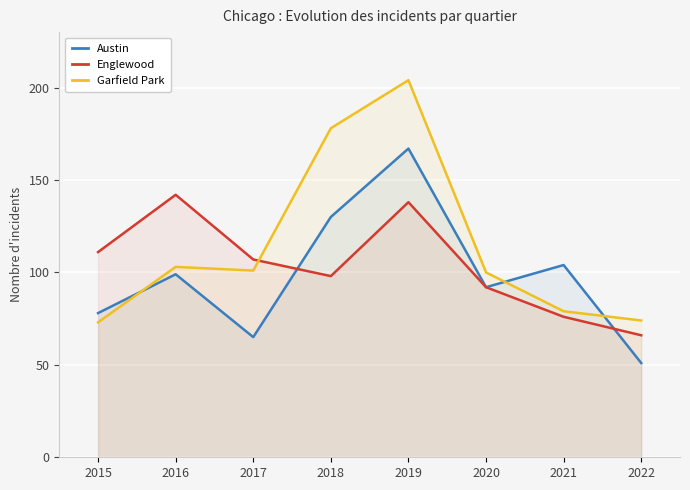

Does the chart display data point markers on the line(s)?

No